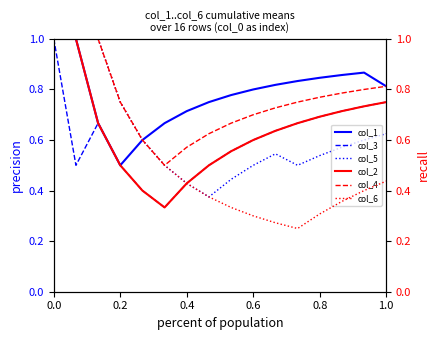

Is it true that col_1 equals 0.3 at 0.8?

False